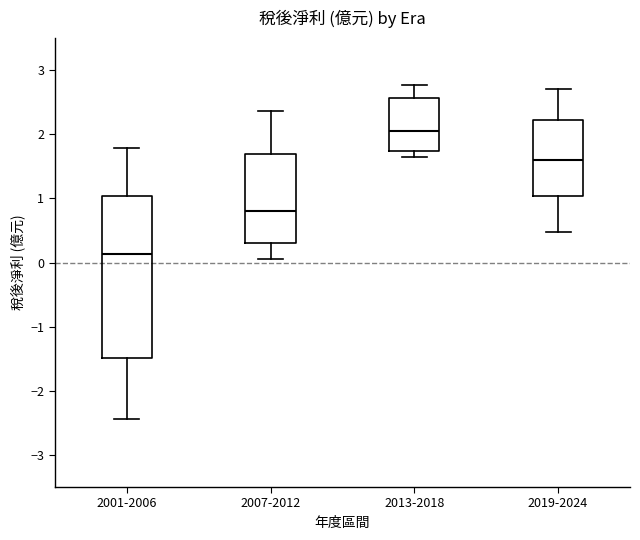

Comparing the boxes themselves (not the whiskers), which one is the tallest?

2001-2006